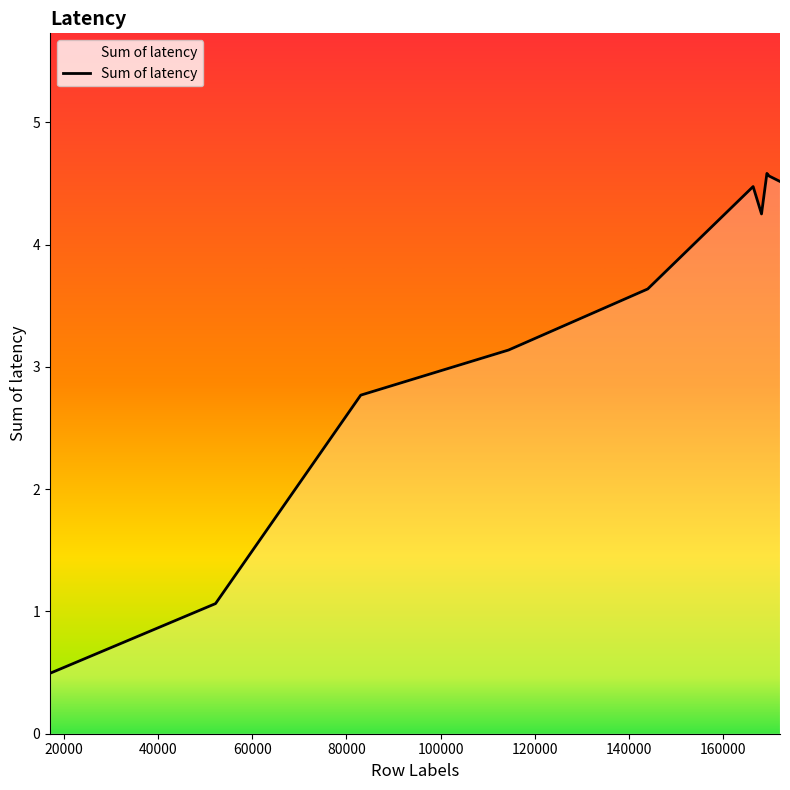

What is the difference between the maximum and minimum values?

4.1